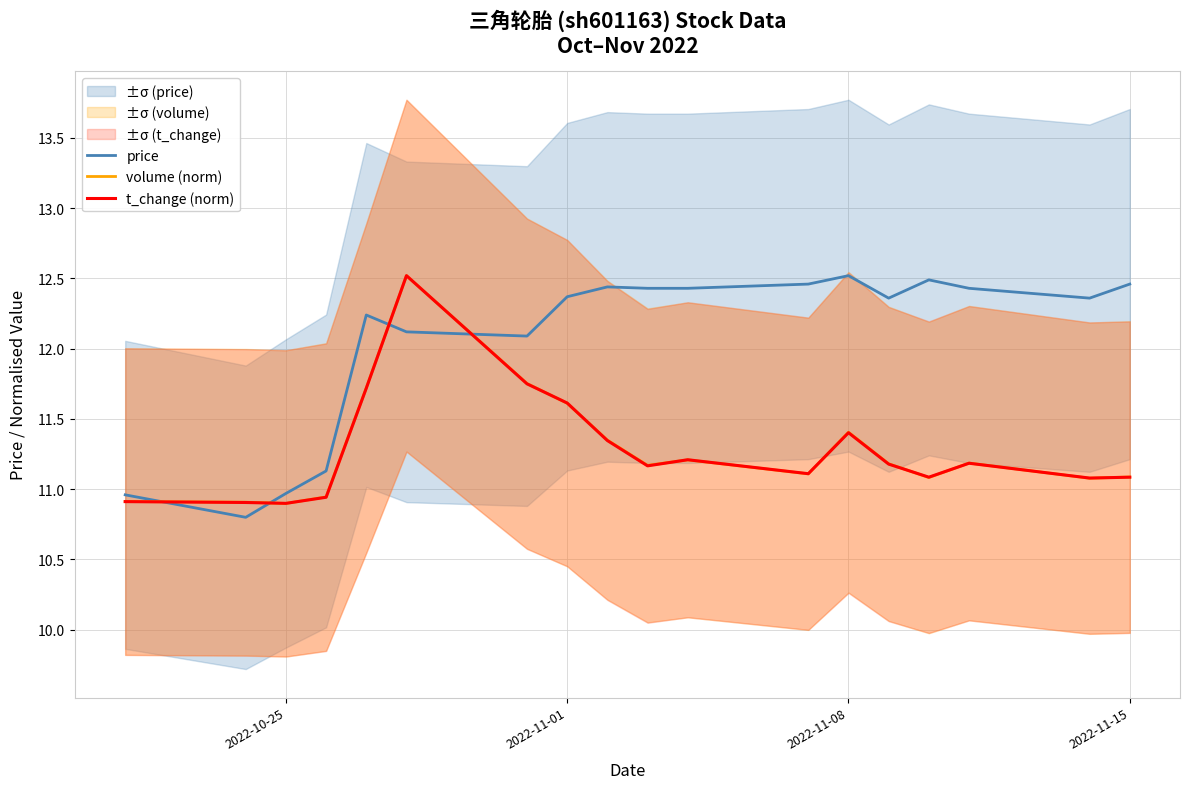

After their last crossing, which series has the higher values: volume (norm) or price?

price